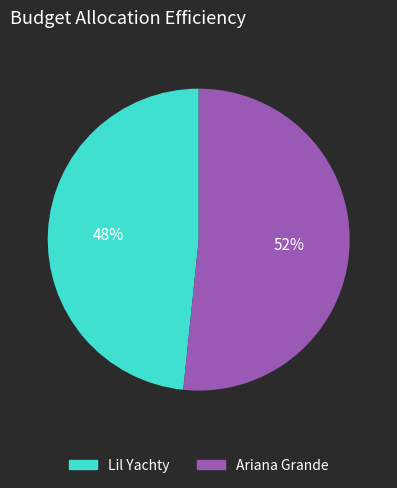

Is the sum of Ariana Grande and Lil Yachty greater than half?

Yes